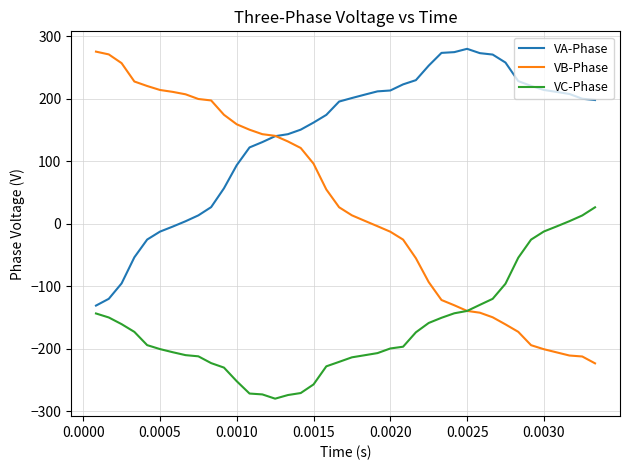

Rank the series by their average value, from highest to lowest.

VA-Phase, VB-Phase, VC-Phase